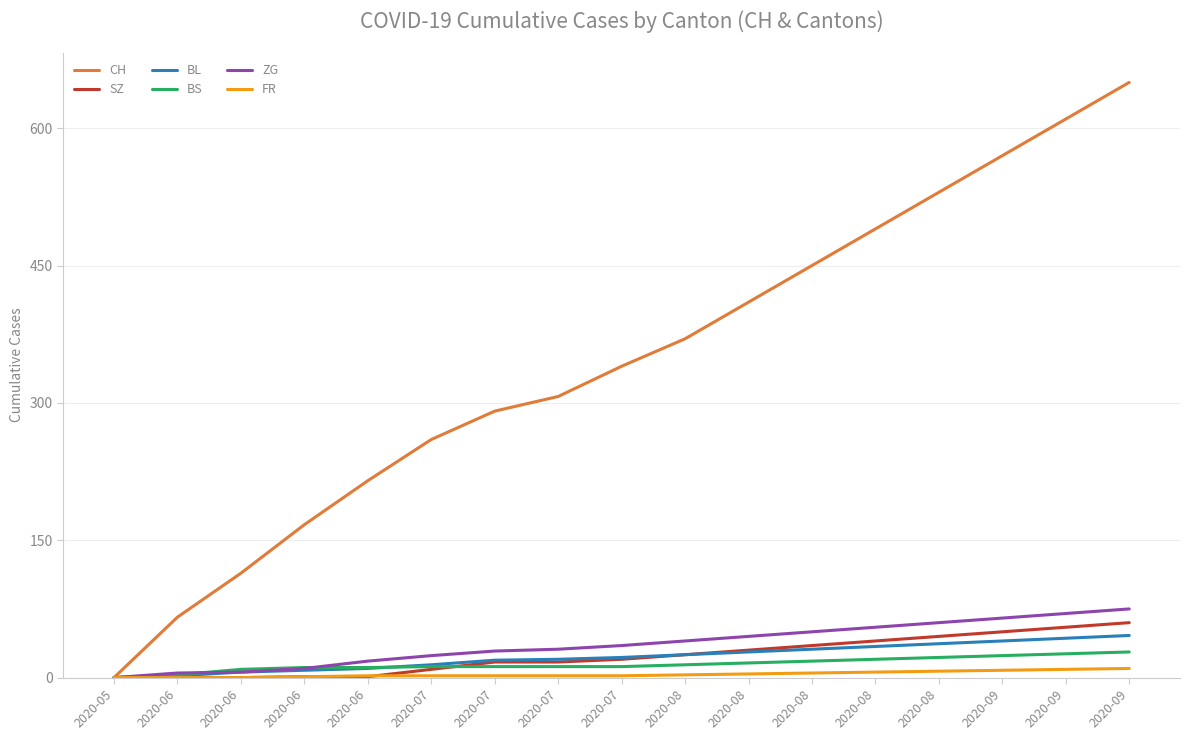

How many lines are shown in the chart?

6